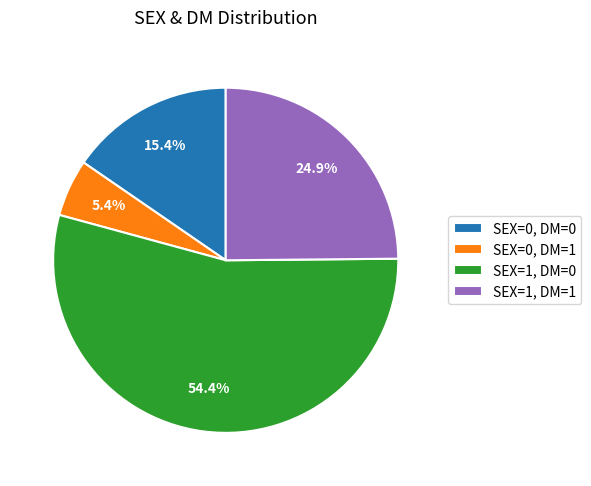

Does any single category account for the majority?

Yes